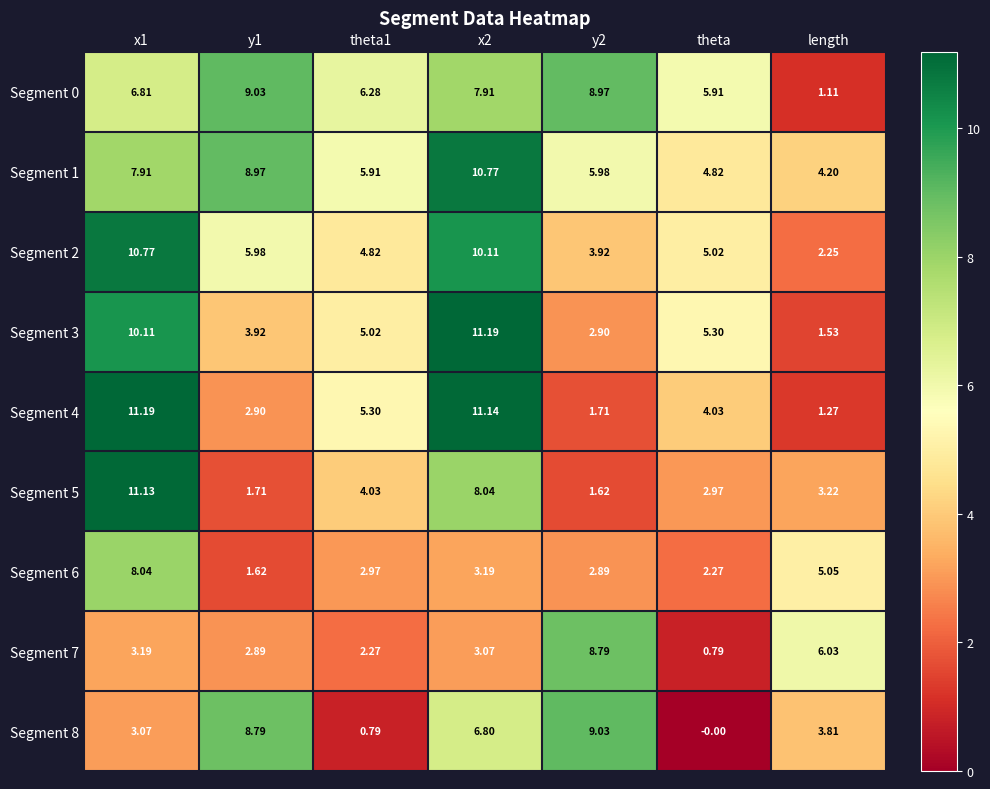

Which category has the lowest value in the Segment 7 series?

theta